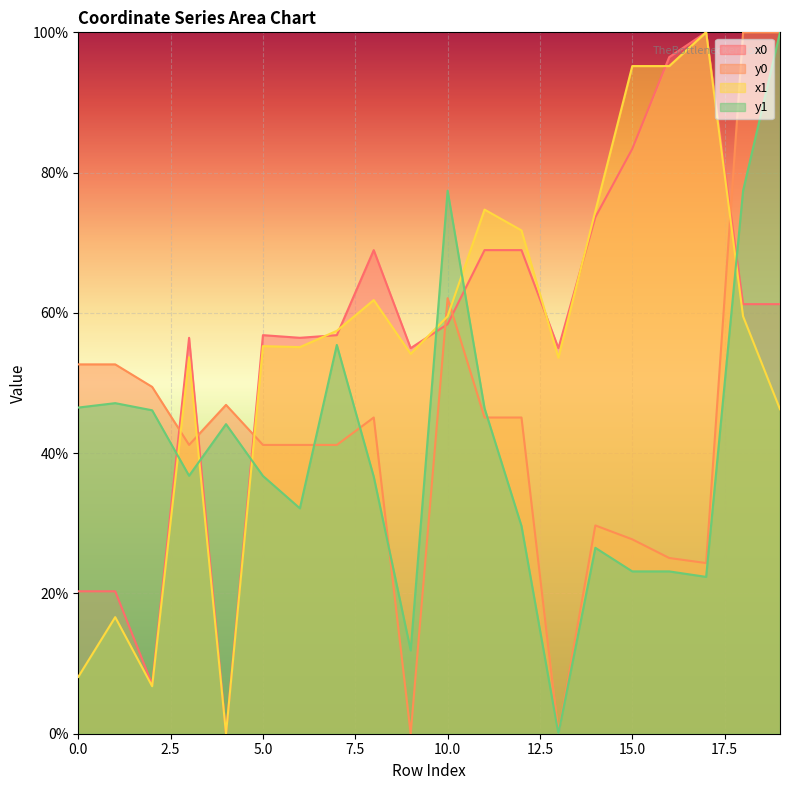

Where is y1 nearest to the value 50?

1